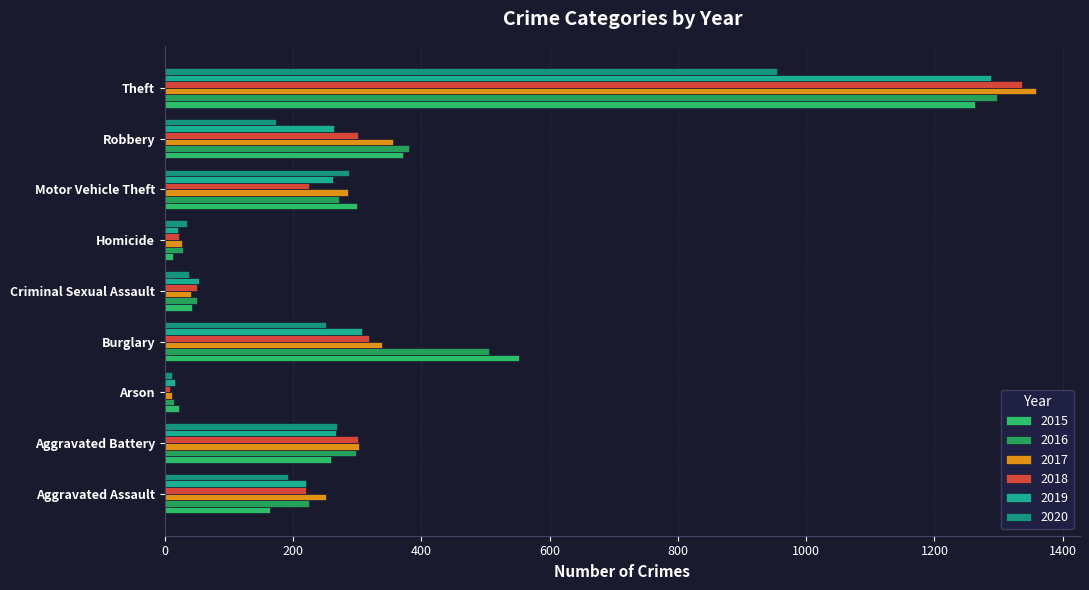

What are all the series names shown in the legend?

2015, 2016, 2017, 2018, 2019, 2020